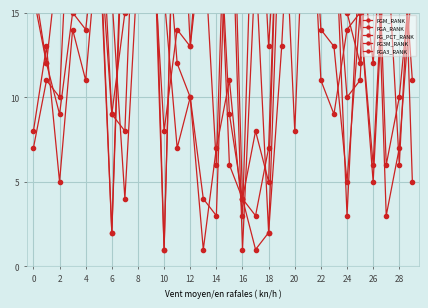

Is it true that FGA_RANK equals 1 at 17?

True